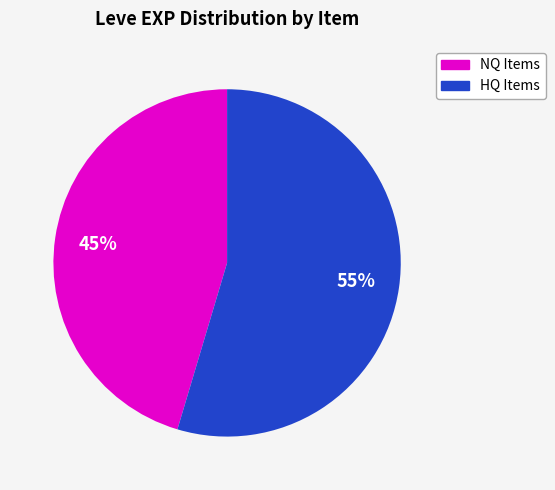

To the nearest percent, what is the average slice percentage?

50%